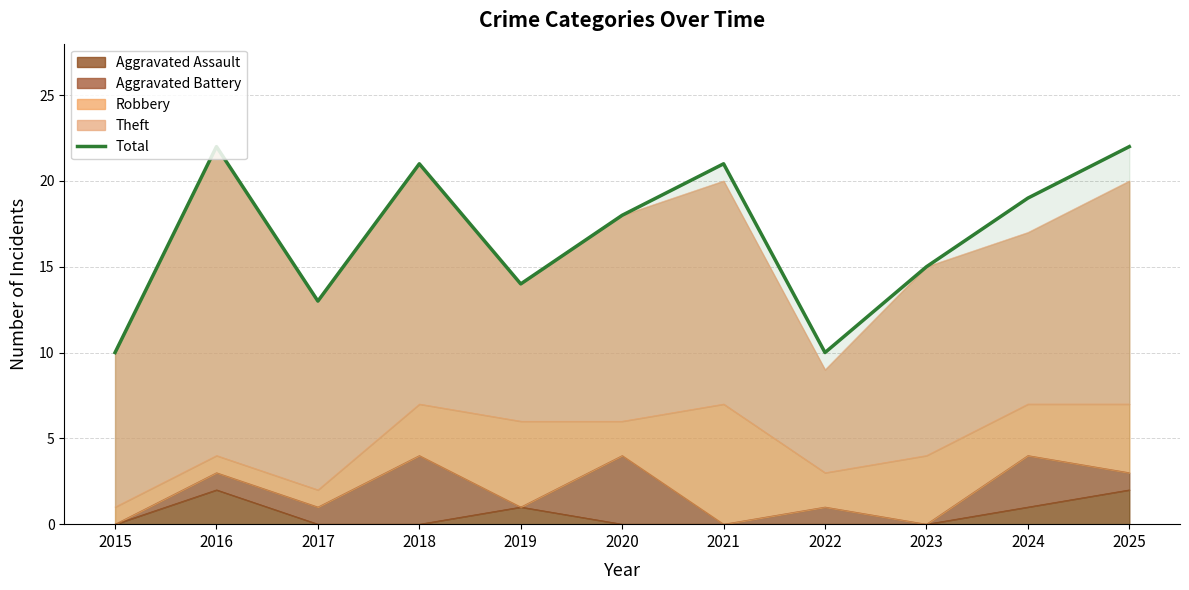

Reading left to right, list all the values displayed in this chart.

2015=10	2016=22	2017=13	2018=21	2019=14	2020=18	2021=21	2022=10	2023=15	2024=19	2025=22